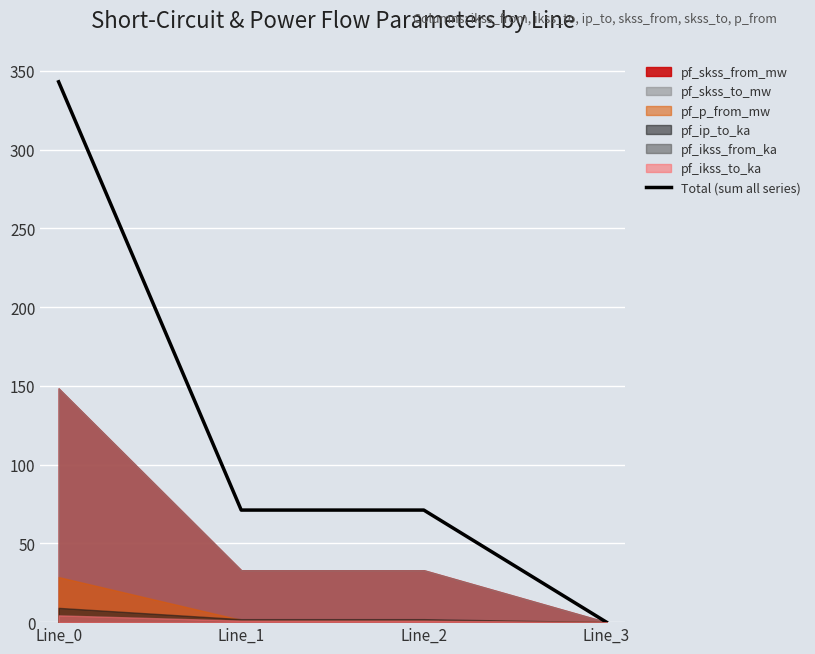

What is the value of the 2nd point from the left?

71.1